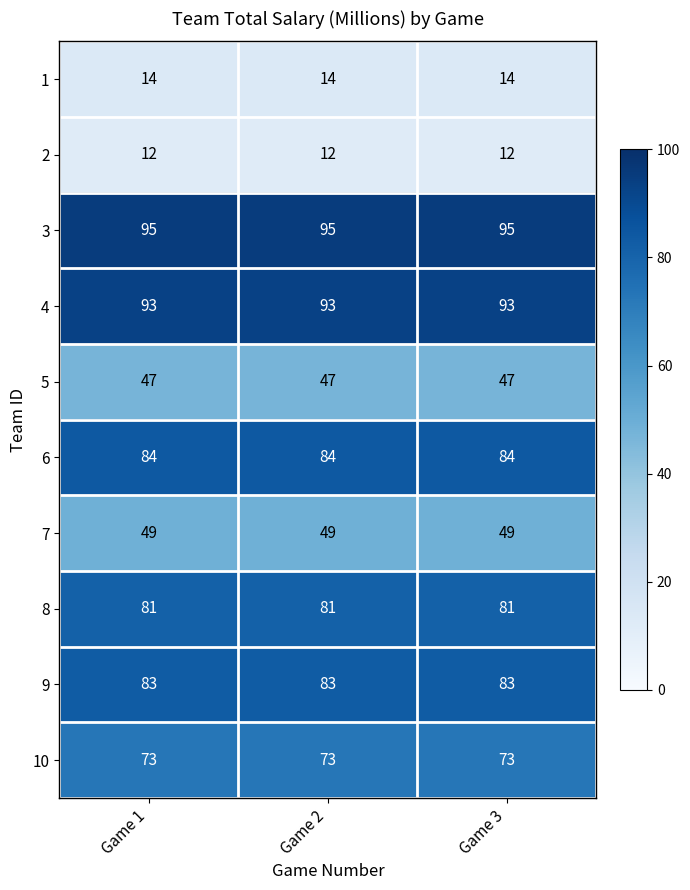

List the series in order of their peak value, lowest first.

2, 1, 5, 7, 10, 8, 9, 6, 4, 3